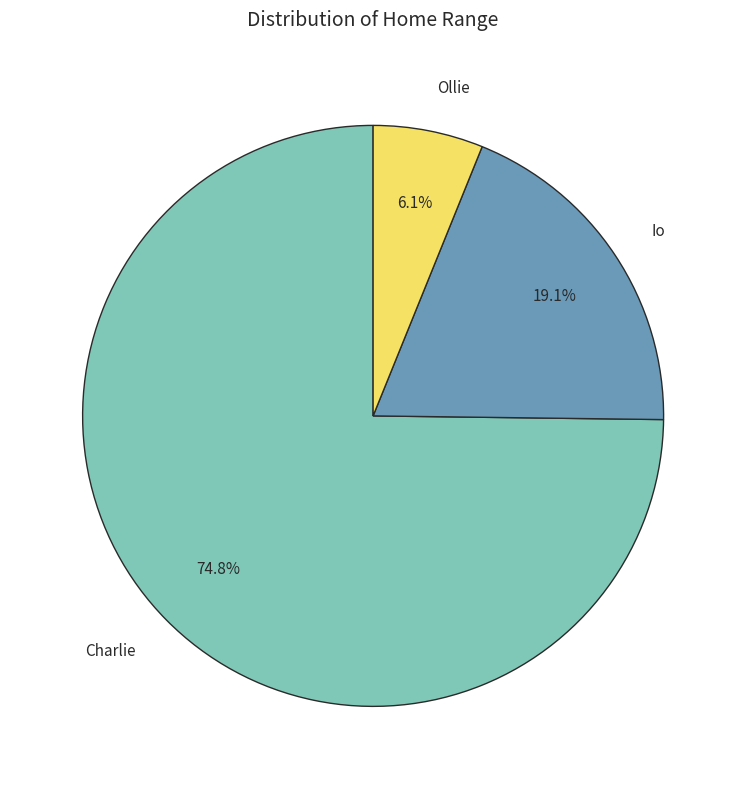

To the nearest percent, what percentage of the pie is Io?

19%